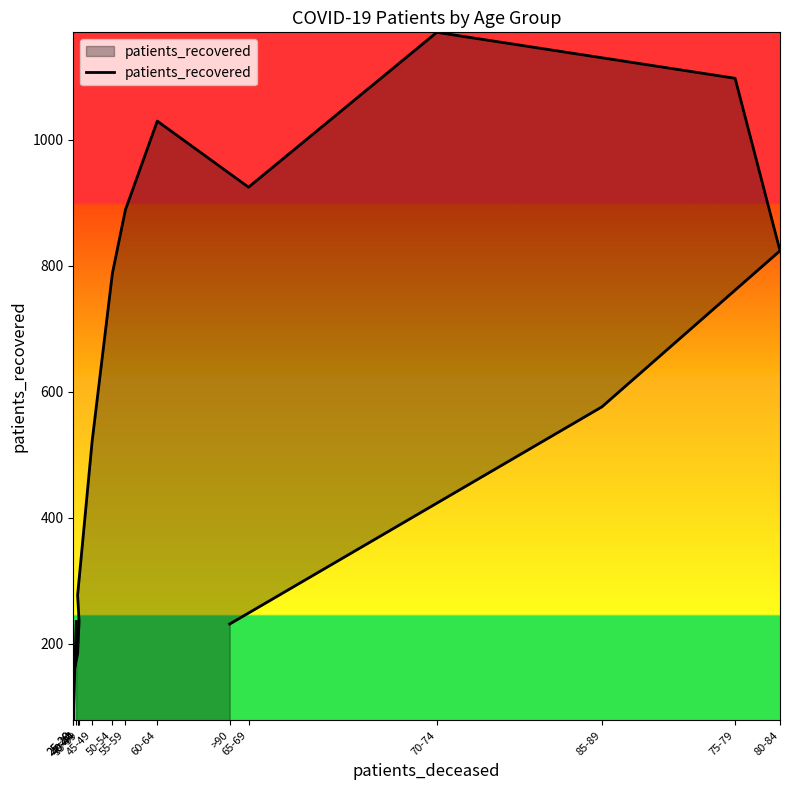

At which category does the data reach its first local valley?

25-29